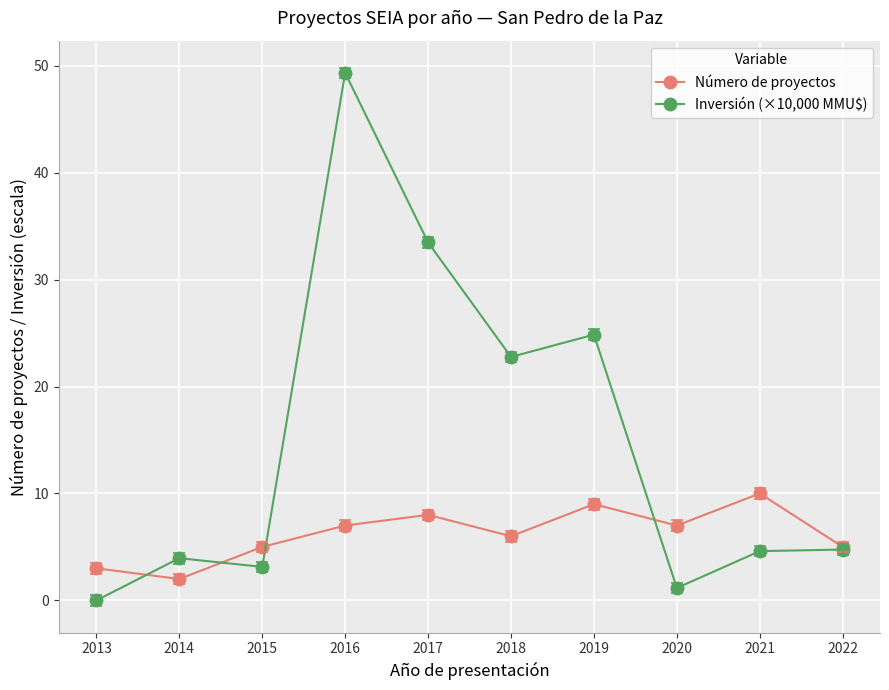

Count the number of data series in this chart.

2